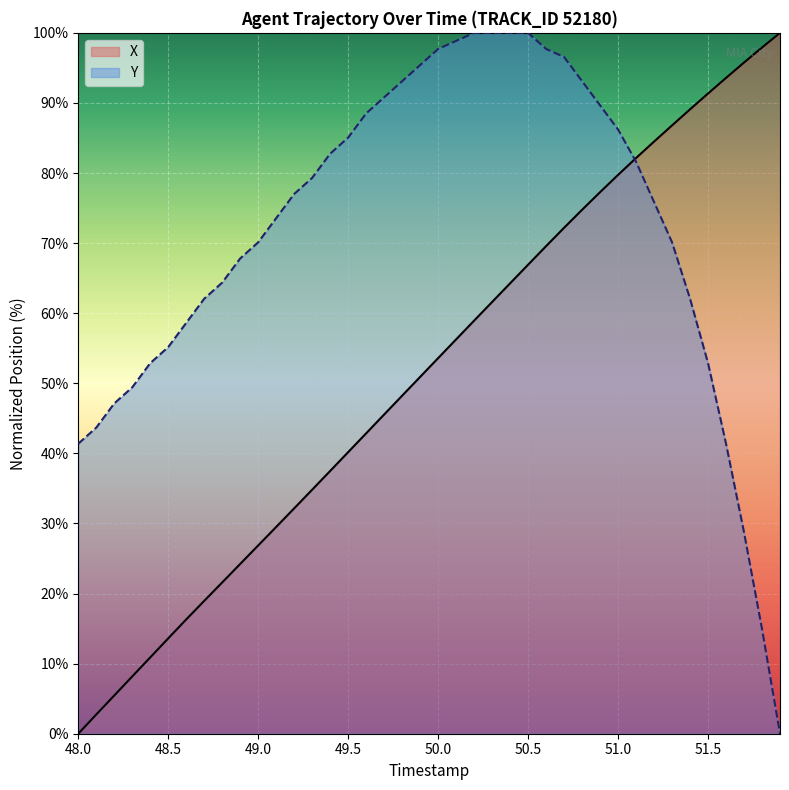

List the series in order of their overall mean, highest first.

Y, X